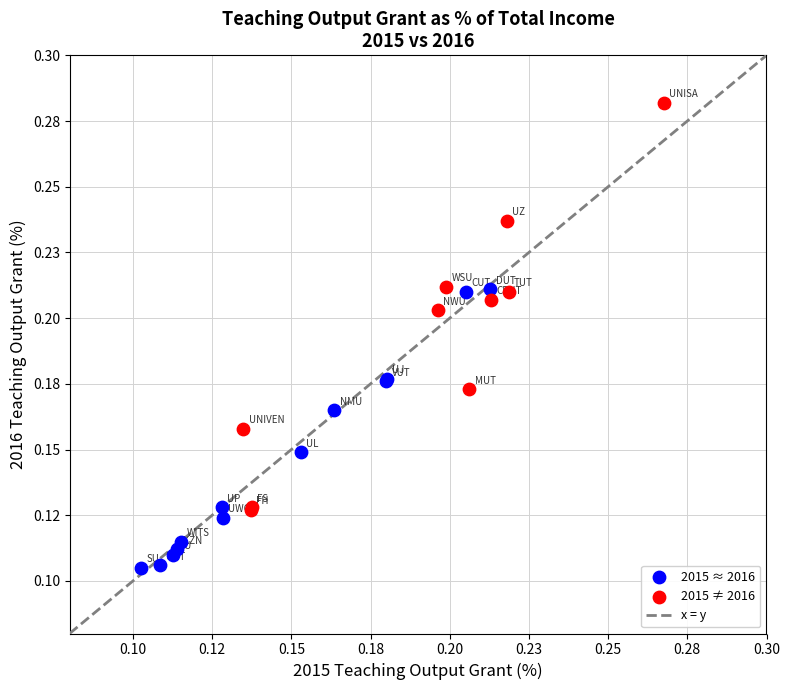

Which series reaches the minimum Y coordinate?

2015 ≈ 2016